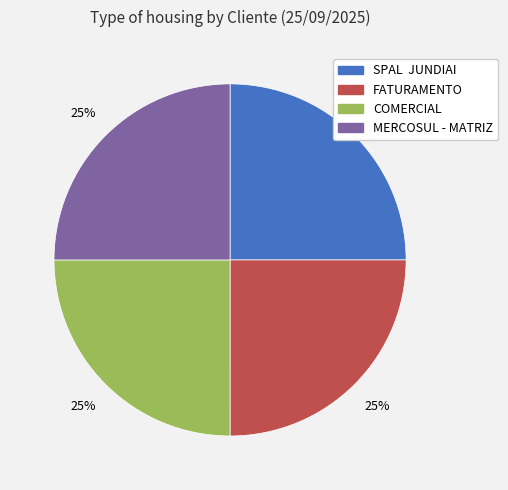

Is there any slice that represents more than half of the pie?

No